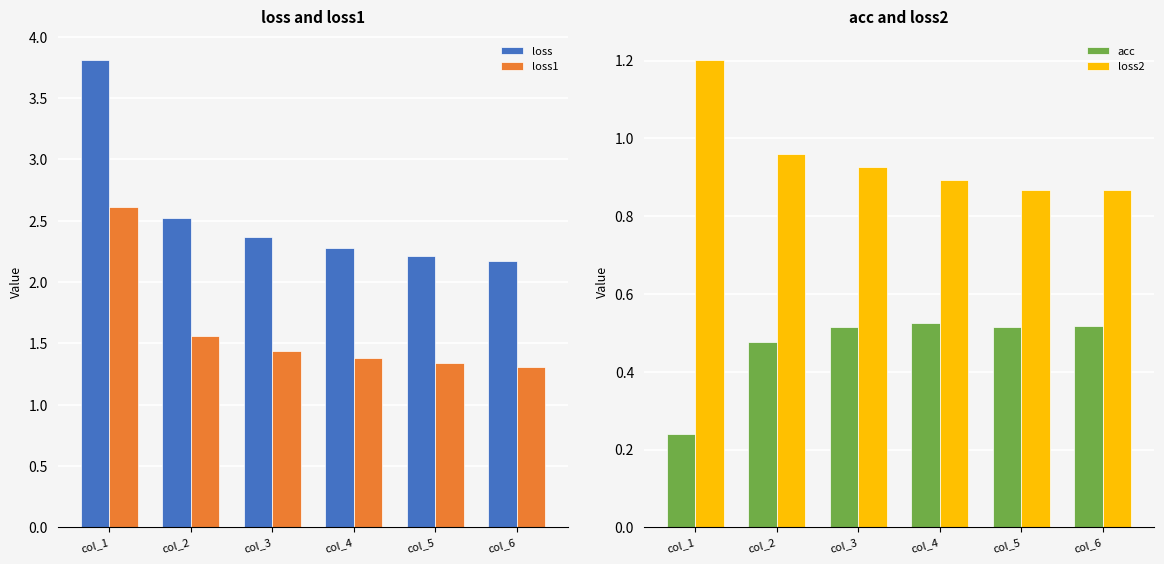

Between col_2 and col_6, which is larger?

col_2